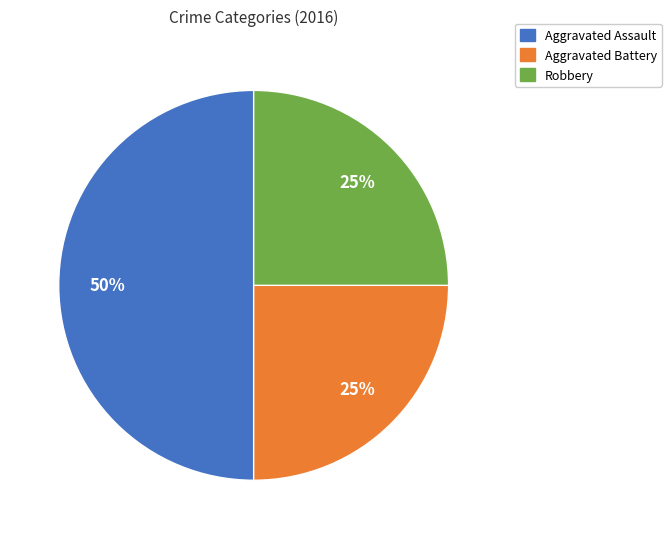

True or false: Robbery accounts for 25% of the total.

True